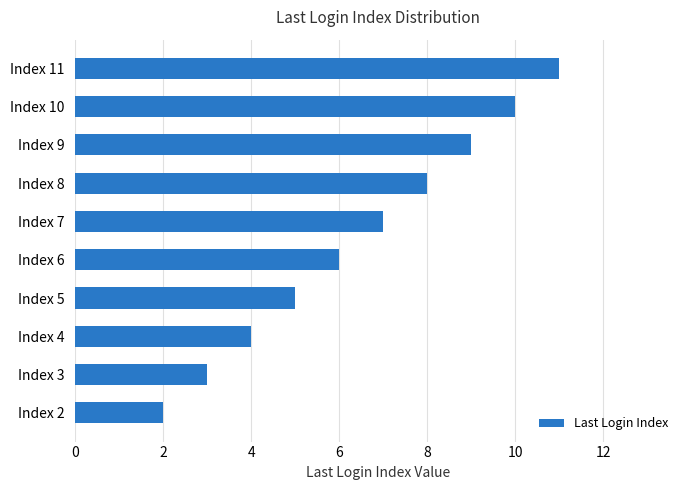

The chart shows a value of 7 at Index 11. True or false?

False